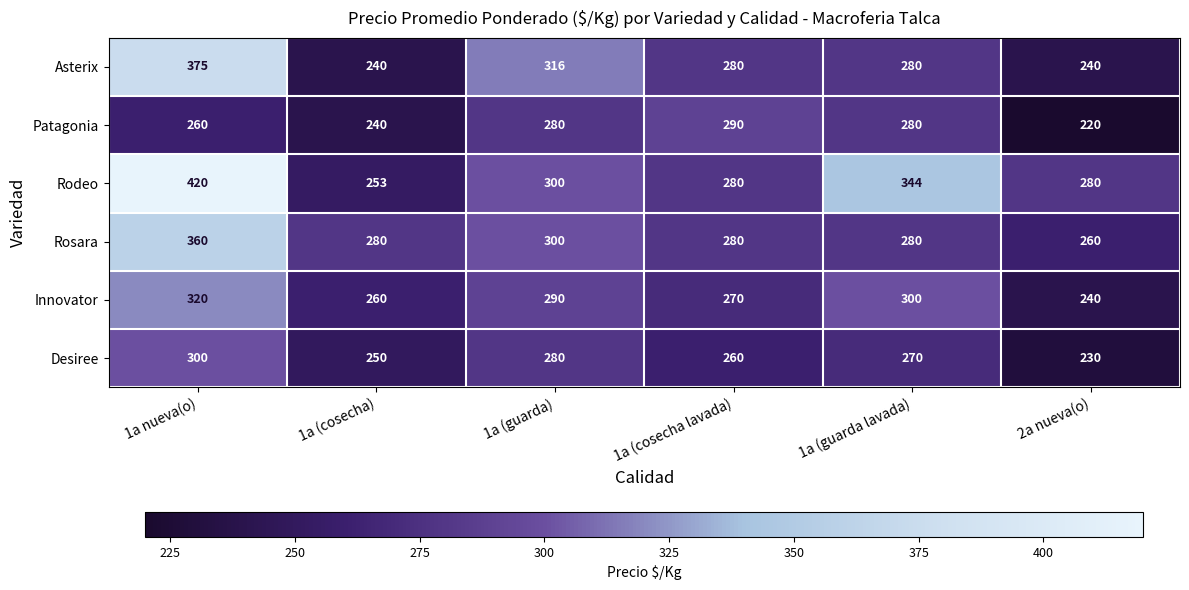

What is the difference between the maximum and minimum values in the Innovator series?

80